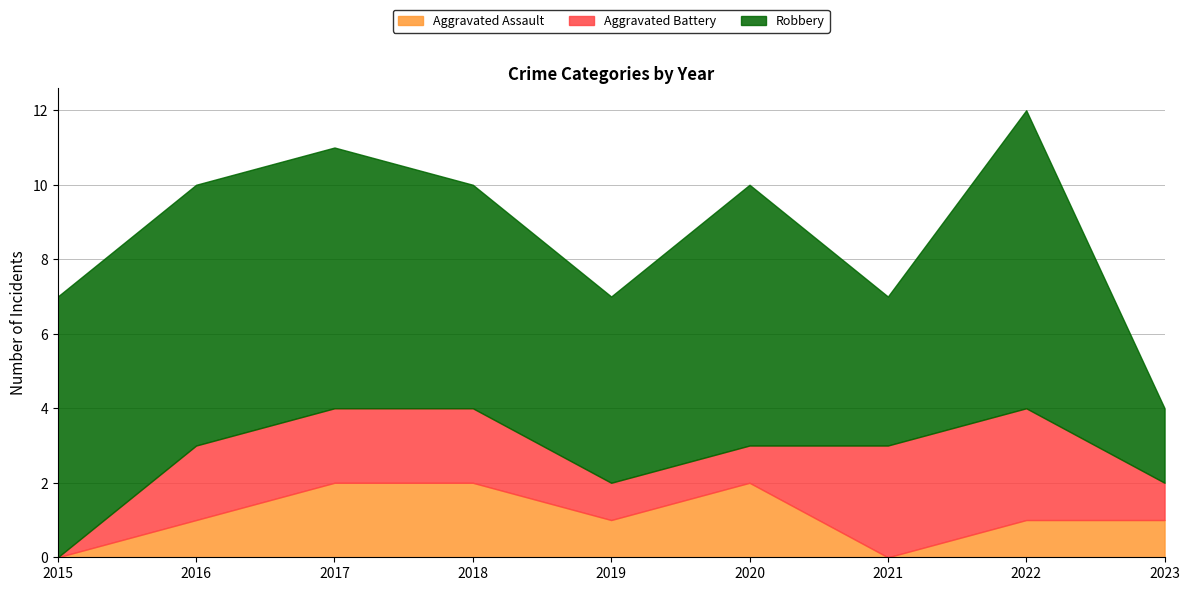

Which series has the largest total across all categories?

Robbery